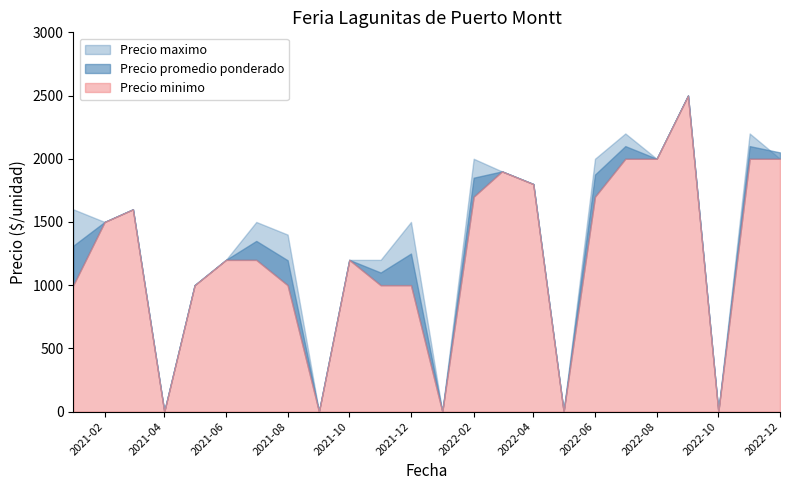

Count the number of data series in this chart.

3